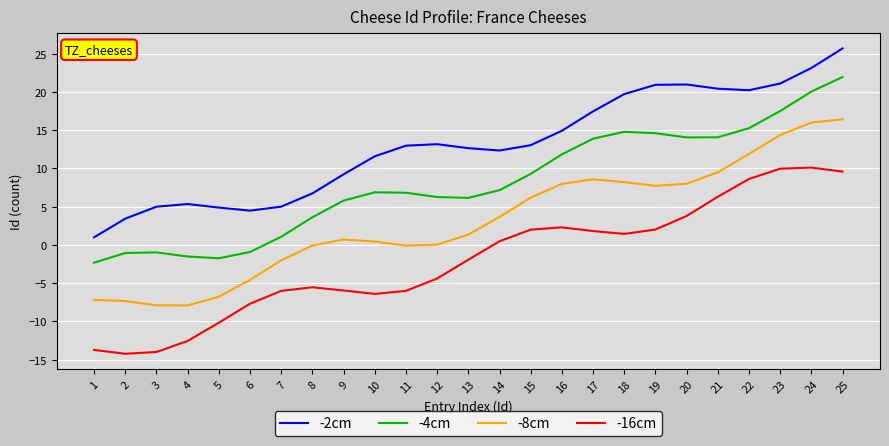

The value of -8cm at 21 is 9.5. True or false?

True